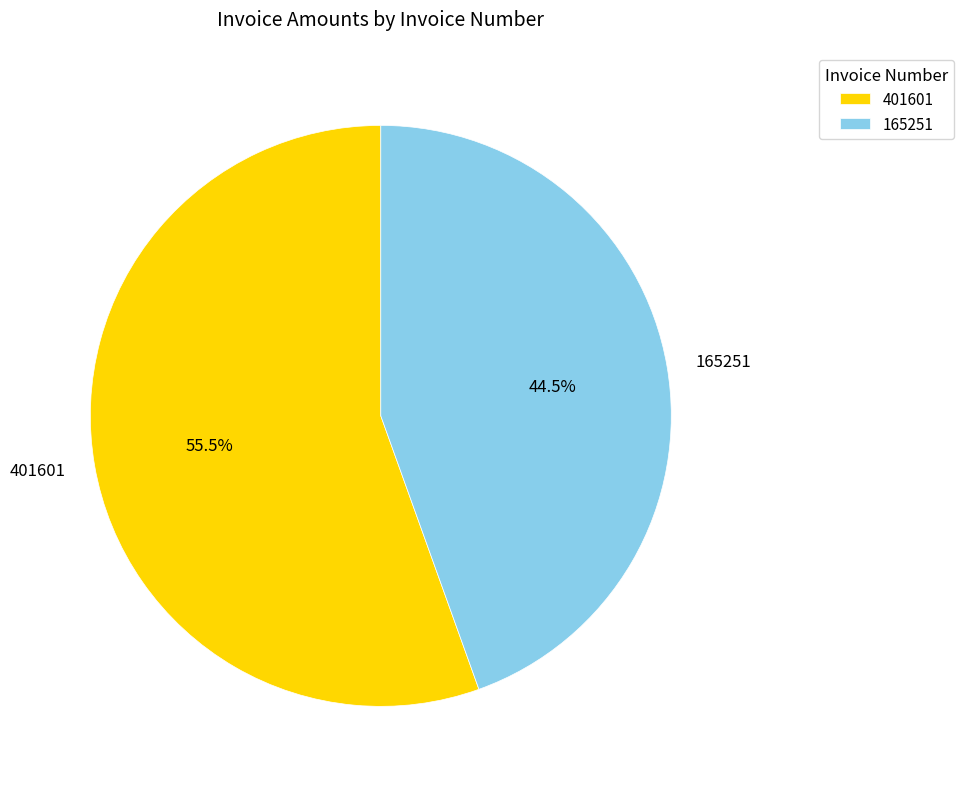

Is it true that 165251 is 54% of the pie?

False